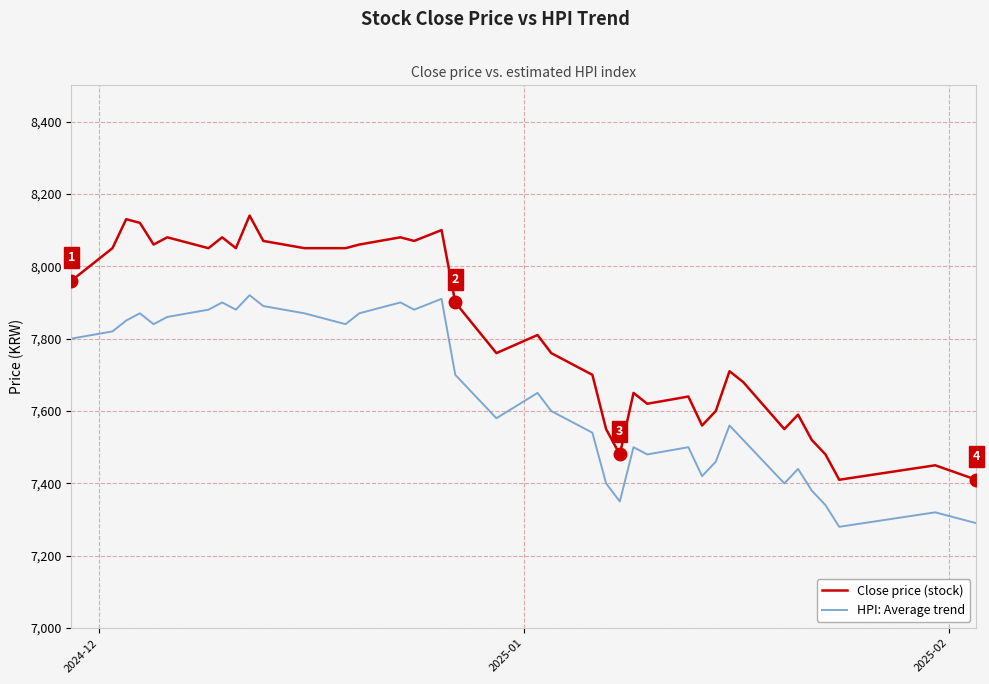

True or false: HPI: Average trend and Close price (stock) intersect in this chart.

False